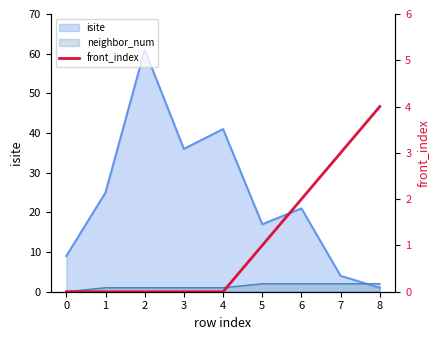

What is the difference between the second highest and minimum values?

3